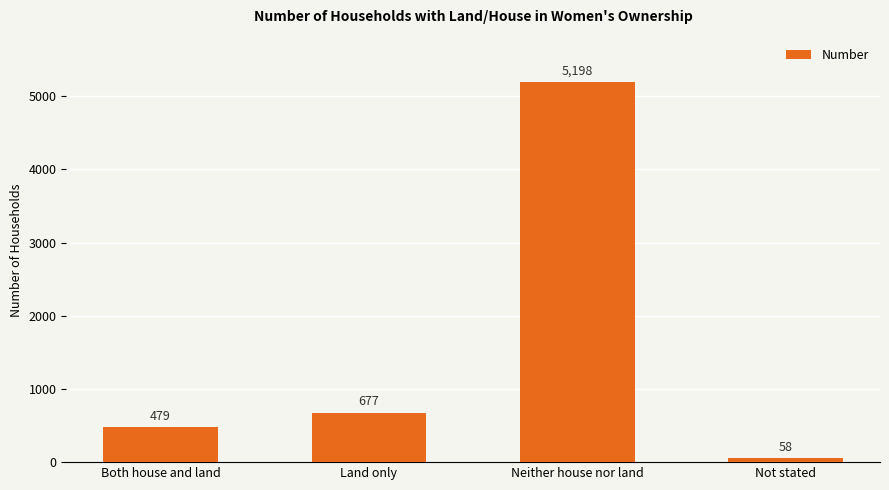

True or false: the data shows 468 at Land only.

False